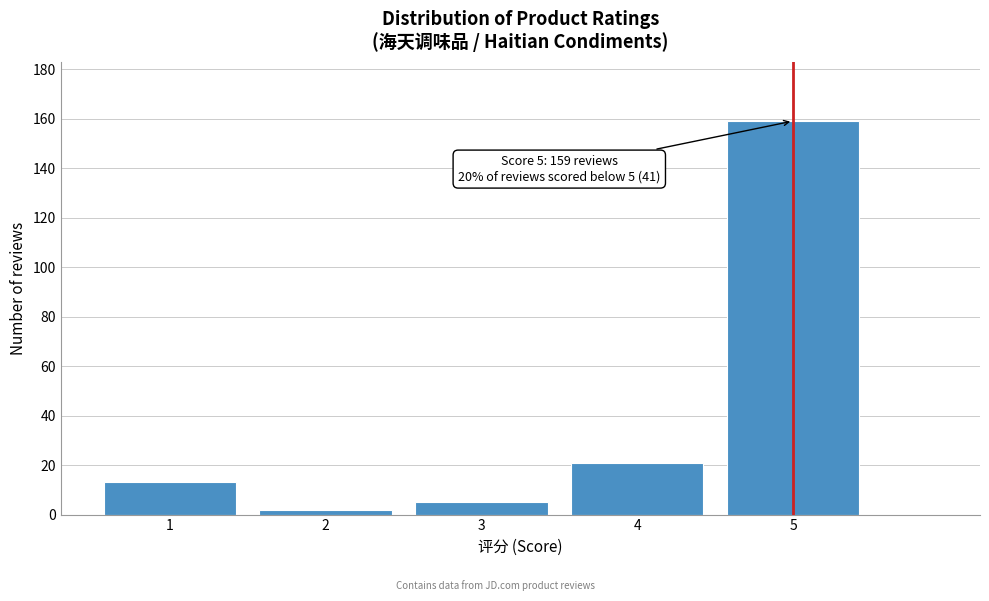

Reading left to right, extract all data points from this chart.

13	2	5	21	159